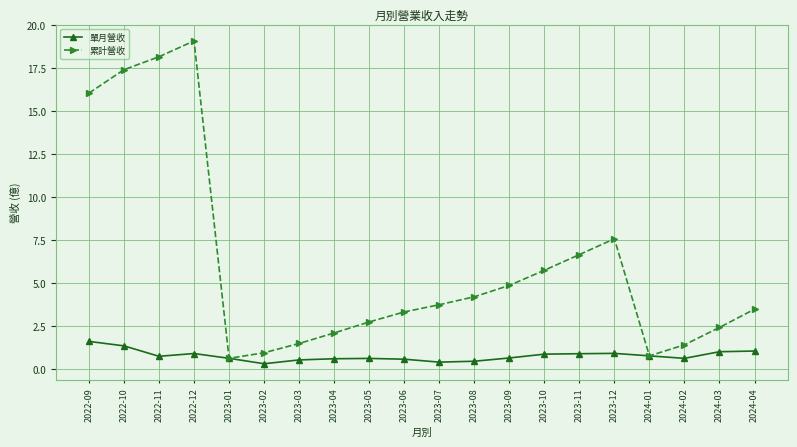

What is the sum of all 單月營收 values?

15.7